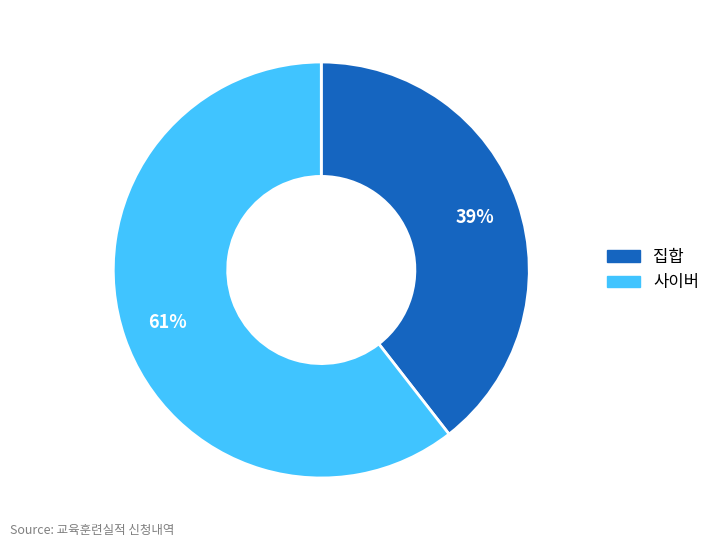

Is there a majority slice in this chart?

Yes